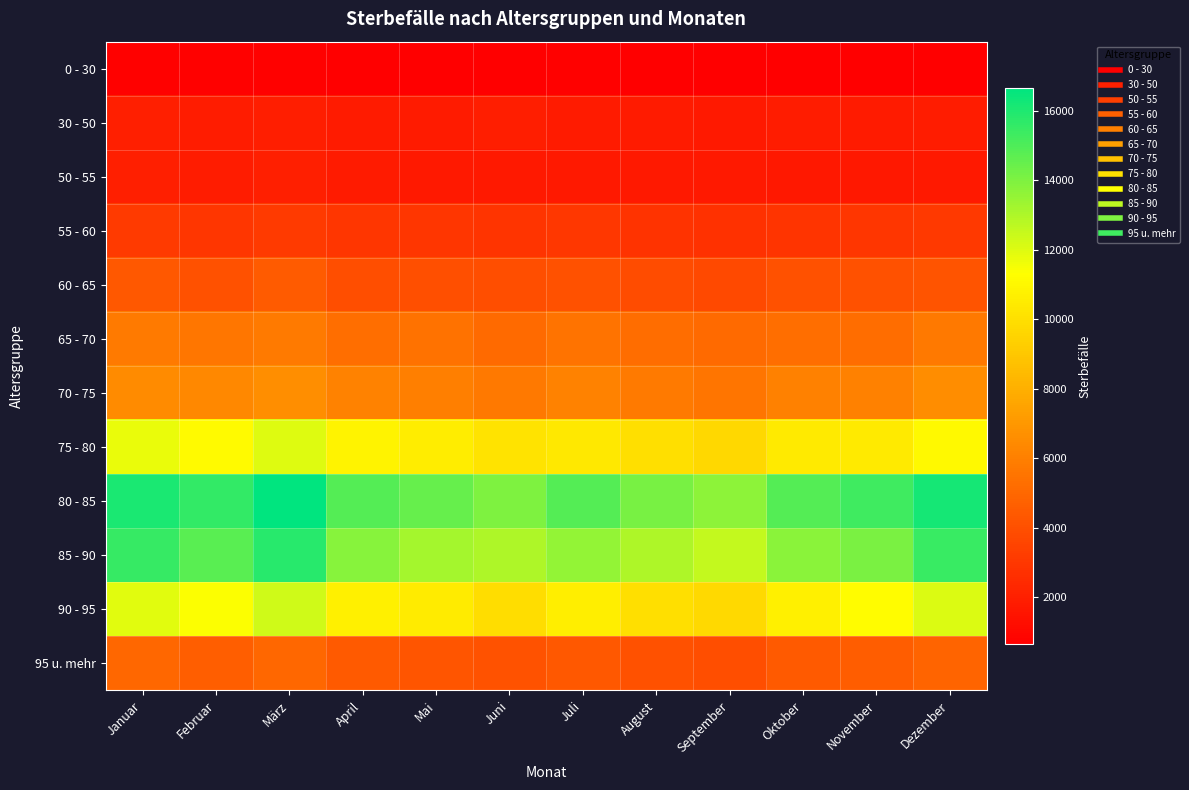

Which has a higher value, Januar or Juli?

Januar